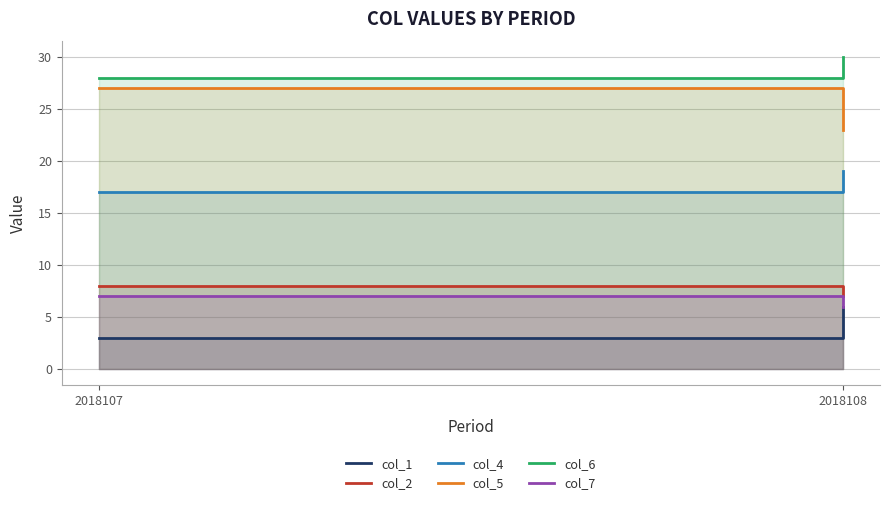

At which label is col_7 closest to 6?

2018108